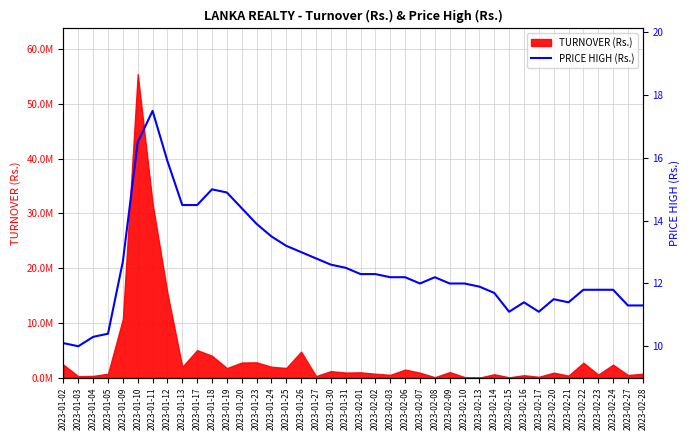

Reading left to right, what are all the values shown in this chart?

10.1	10.0	10.3	10.4	12.7	16.5	17.5	15.9	14.5	14.5	15.0	14.9	14.4	13.9	13.5	13.2	13.0	12.8	12.6	12.5	12.3	12.3	12.2	12.2	12.0	12.2	12.0	12.0	11.9	11.7	11.1	11.4	11.1	11.5	11.4	11.8	11.8	11.8	11.3	11.3